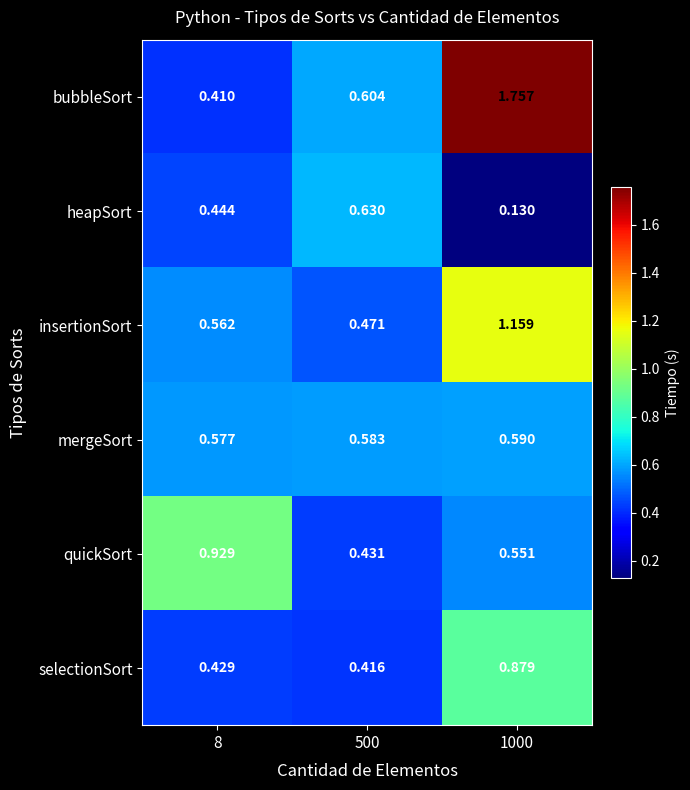

Which series has the largest total across all categories?

bubbleSort